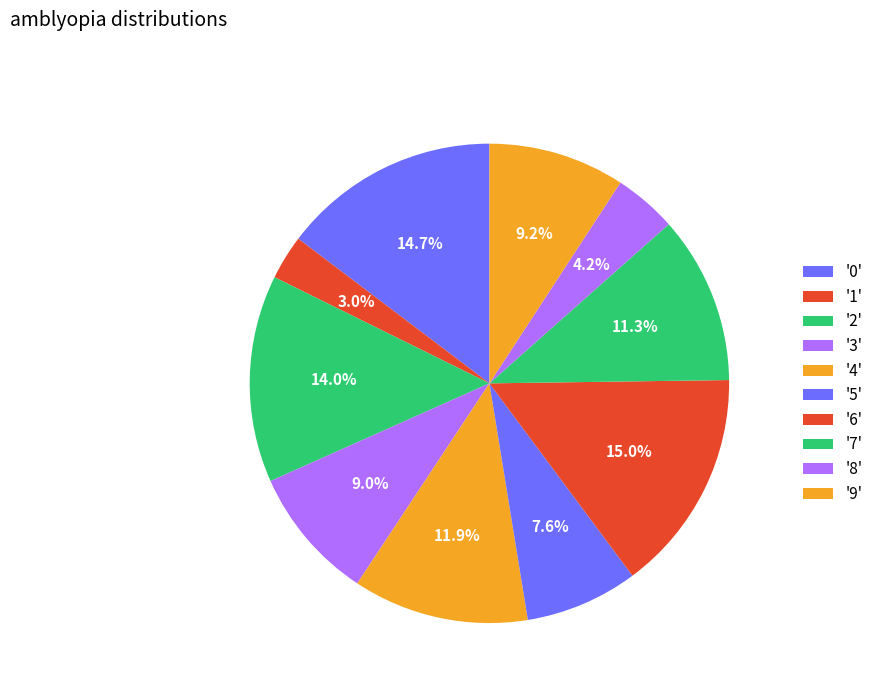

How many segments does this pie chart have?

10